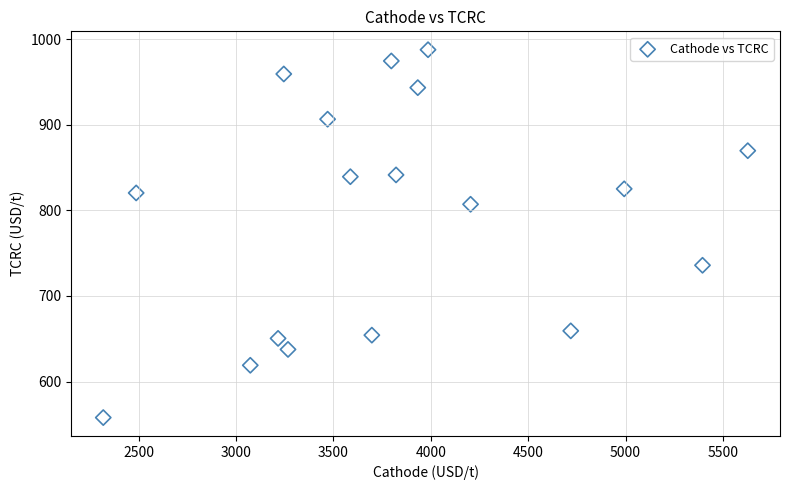

What is the range of Y values (max minus min)?

429.5